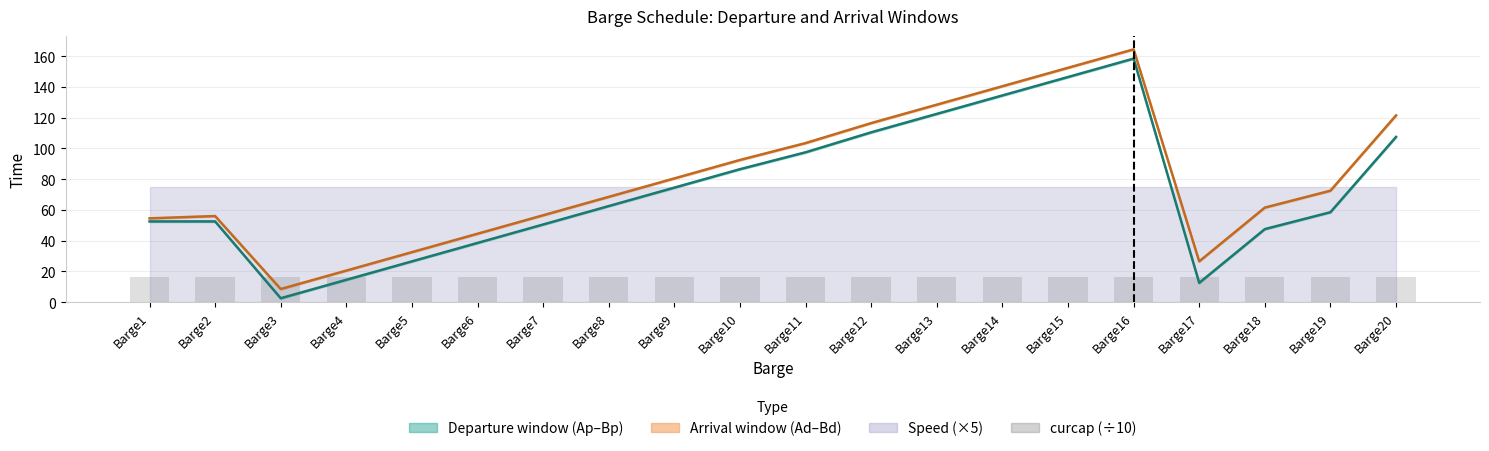

What is the spread (max minus min) of values at Barge6?

28.5